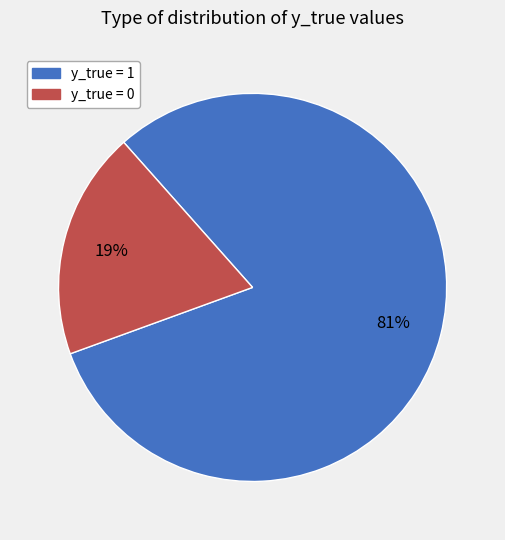

What is the largest slice in the pie chart?

y_true = 1